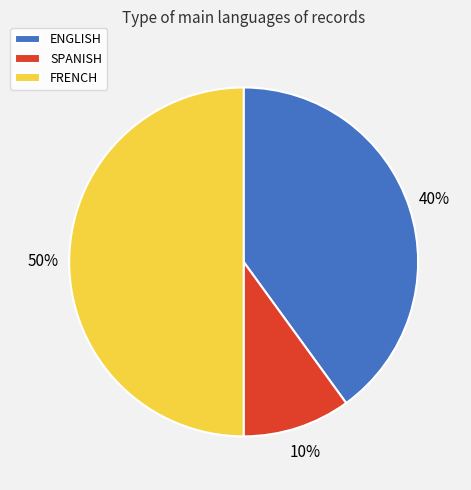

Which category has the smallest portion of the pie?

SPANISH